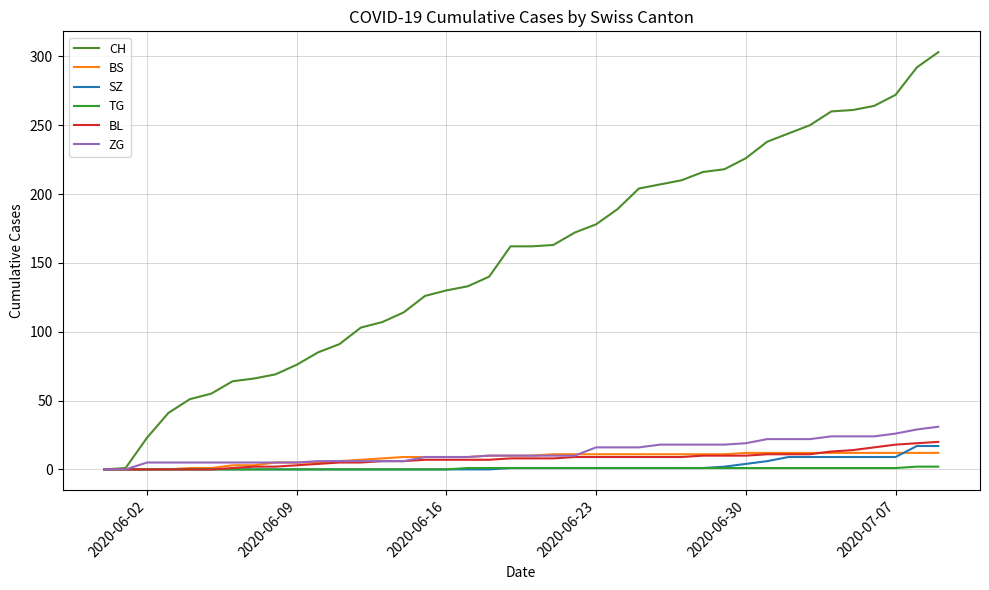

Reading right to left, transcribe all the data shown in this chart.

CH: 303	292	272	264	261	260	250	244	238	226	218	216	210	207	204	189	178	172	163	162	162	140	133	130	126	114	107	103	91	85	76	69	66	64	55	51	41	23	1	0
BS: 12	12	12	12	12	12	12	12	12	12	11	11	11	11	11	11	11	11	11	10	10	10	9	9	9	9	8	7	6	5	5	5	3	3	1	1	0	0	0	0
SZ: 17	17	9	9	9	9	9	9	6	4	2	1	1	1	1	1	1	1	1	1	1	0	0	0	0	0	0	0	0	0	0	0	0	0	0	0	0	0	0	0
TG: 2	2	1	1	1	1	1	1	1	1	1	1	1	1	1	1	1	1	1	1	1	1	1	0	0	0	0	0	0	0	0	0	0	0	0	0	0	0	0	0
BL: 20	19	18	16	14	13	11	11	11	10	10	10	9	9	9	9	9	9	8	8	8	7	7	7	7	6	6	5	5	4	3	2	2	1	0	0	0	0	0	0
ZG: 31	29	26	24	24	24	22	22	22	19	18	18	18	18	16	16	16	10	10	10	10	10	9	9	9	6	6	6	6	6	5	5	5	5	5	5	5	5	0	0